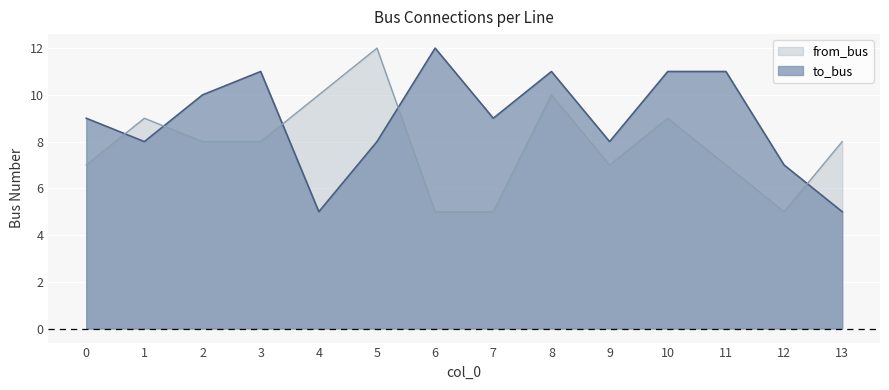

What is the sum of the from_bus values at 5 and 9?

19